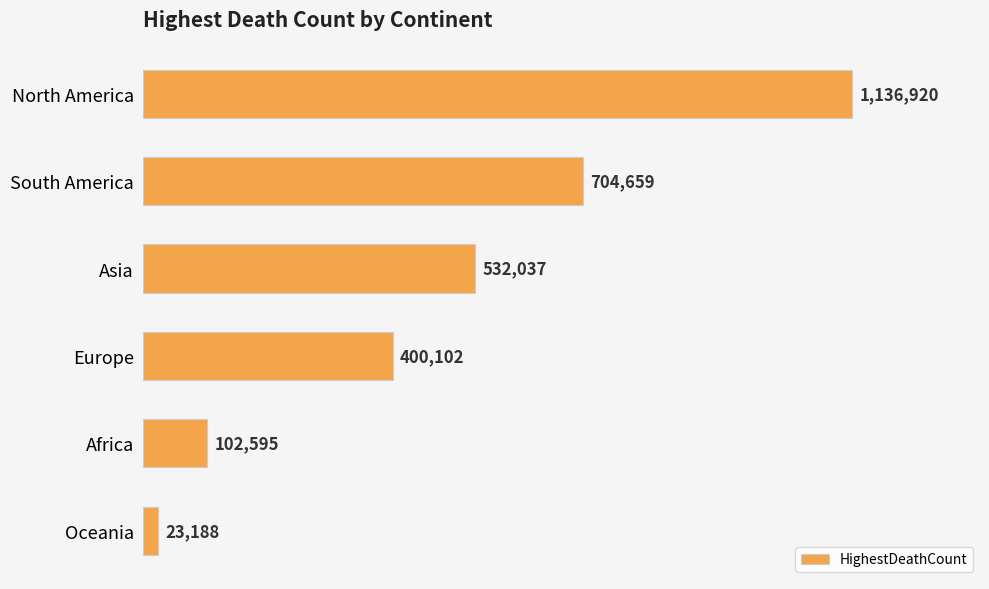

What is the difference between the second highest and minimum values?

681471